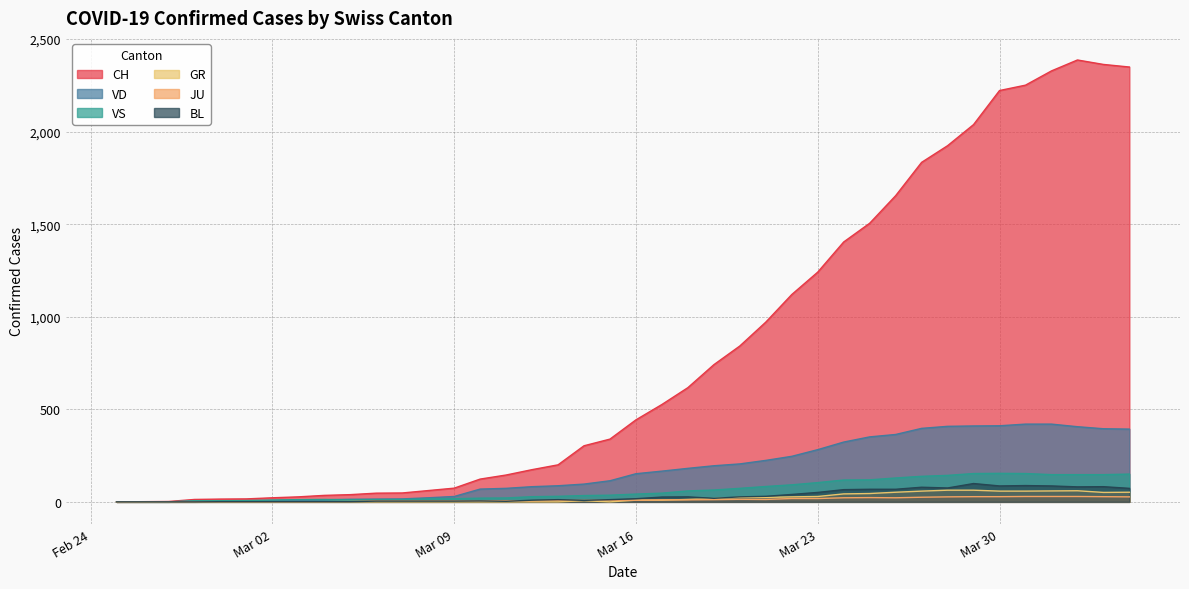

What is the maximum value shown in the chart?

2387